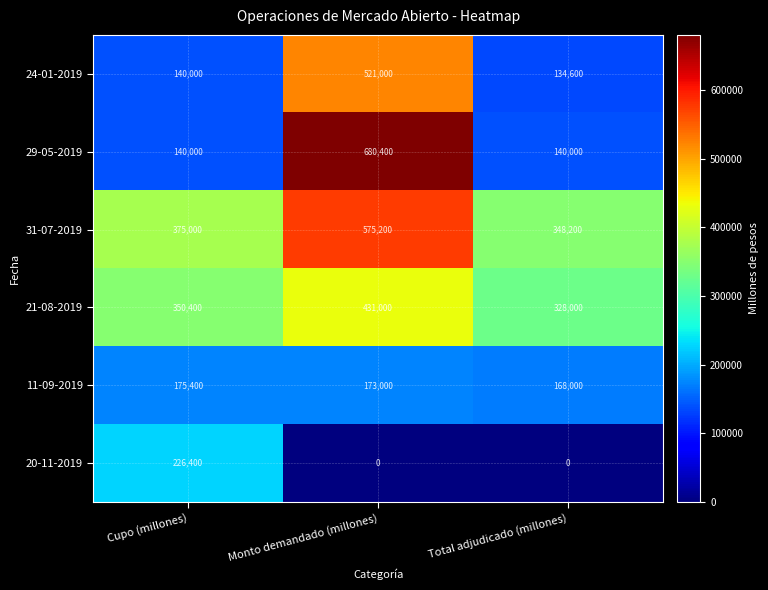

List the series in order of their peak value, highest first.

29-05-2019, 31-07-2019, 24-01-2019, 21-08-2019, 20-11-2019, 11-09-2019